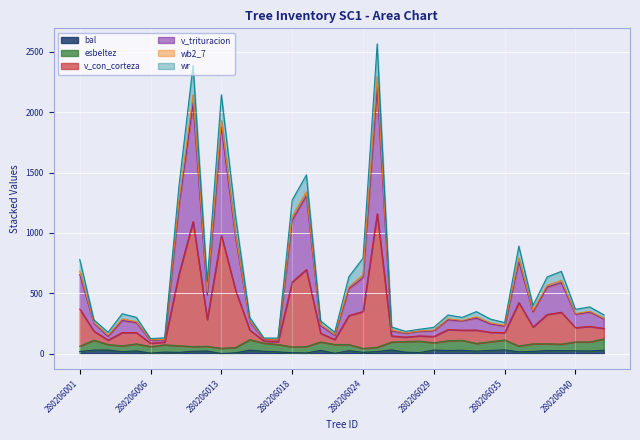

The value of v_trituracion at 280206034 is 254.1. True or false?

True